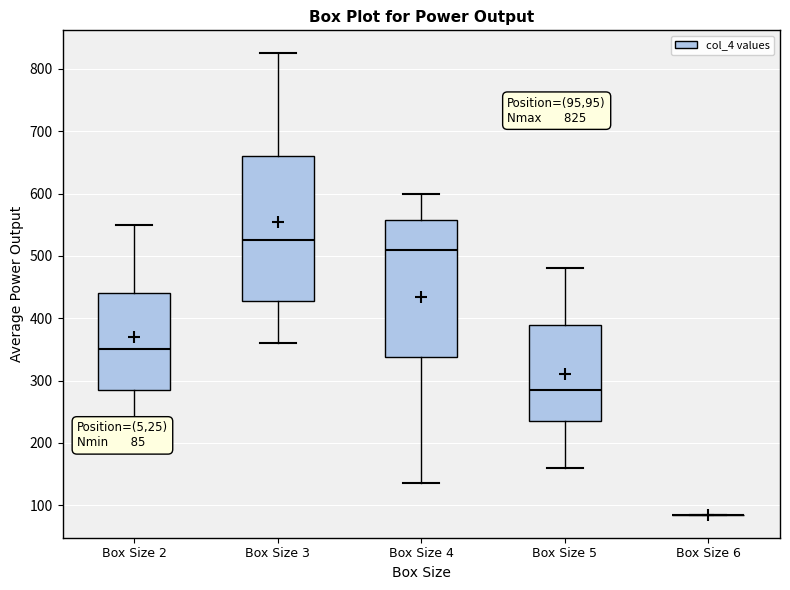

Which box is the tallest, from its lower edge to its upper edge?

Box Size 3